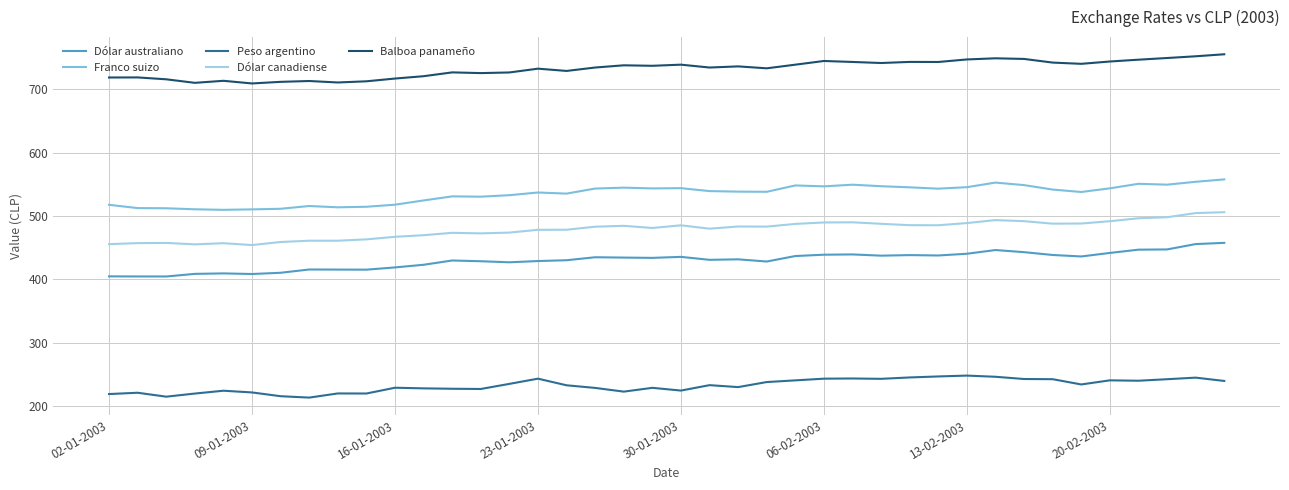

What is the minimum value shown in the chart?

213.5